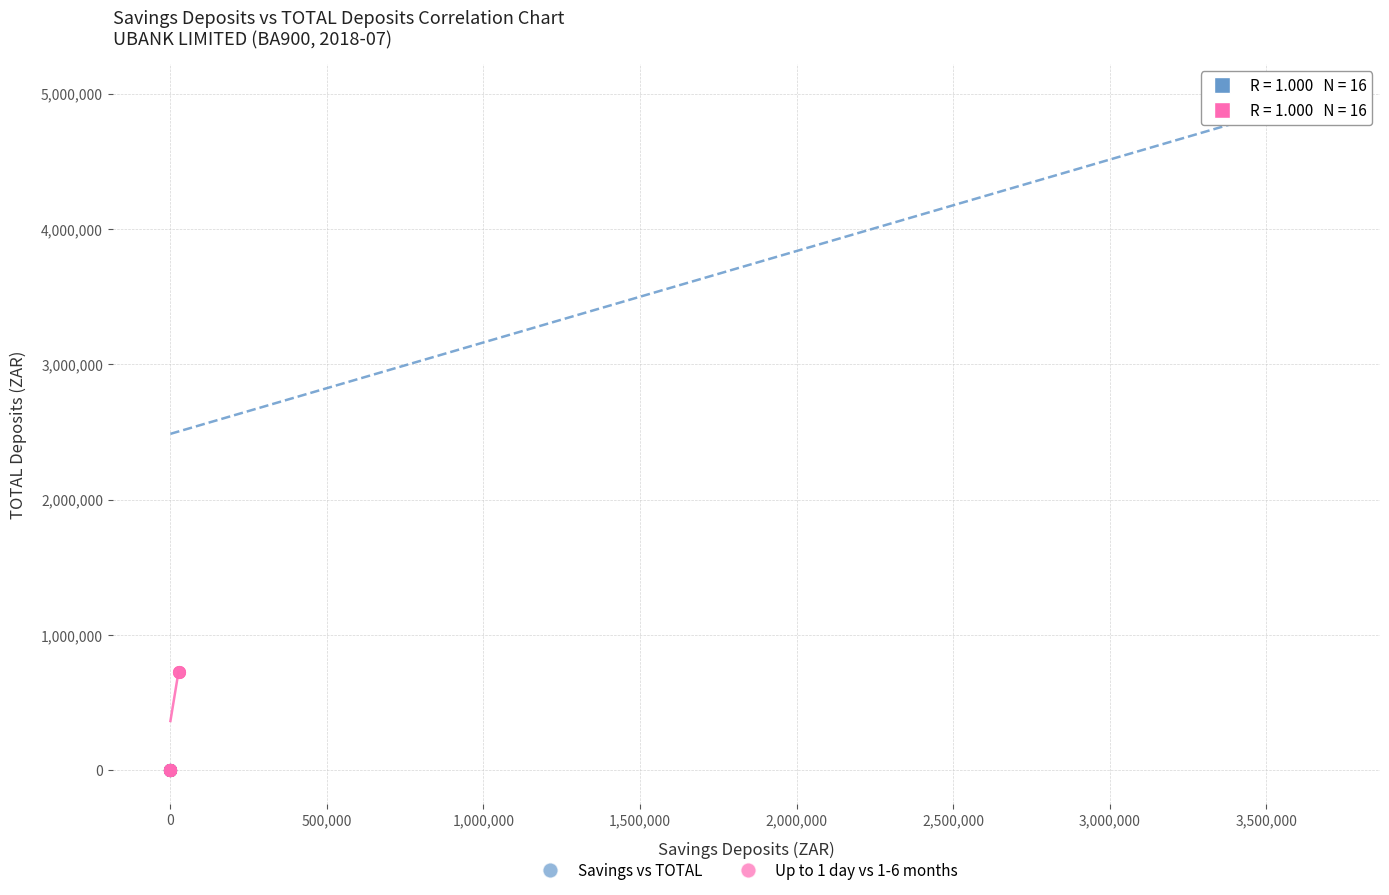

What are all the series names shown in the legend?

Savings vs TOTAL, Up to 1 day vs 1-6 months